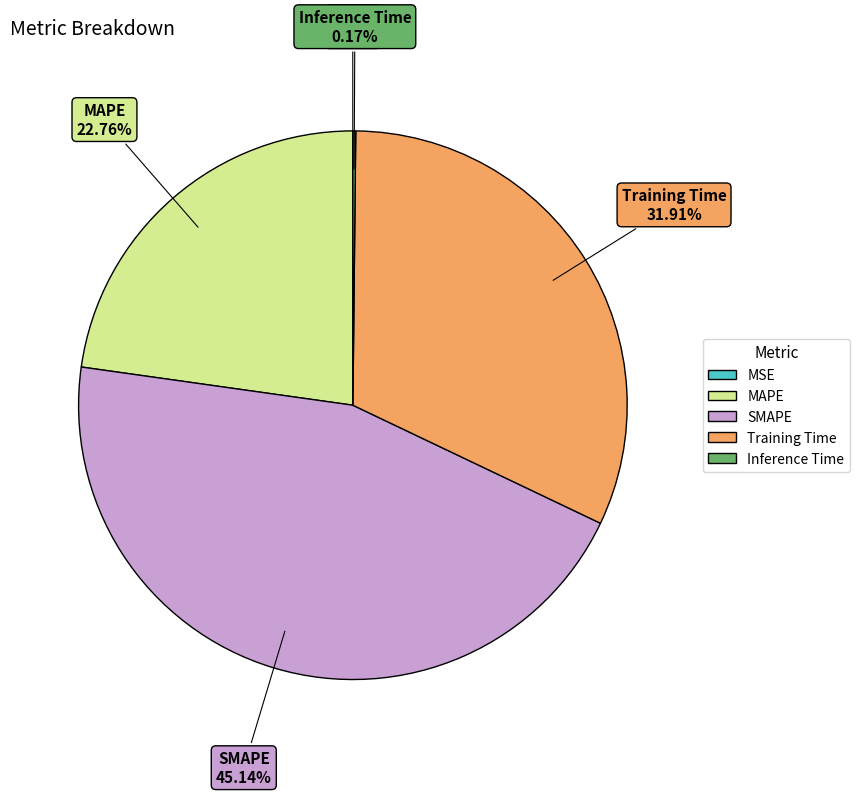

Does any single category account for the majority?

No